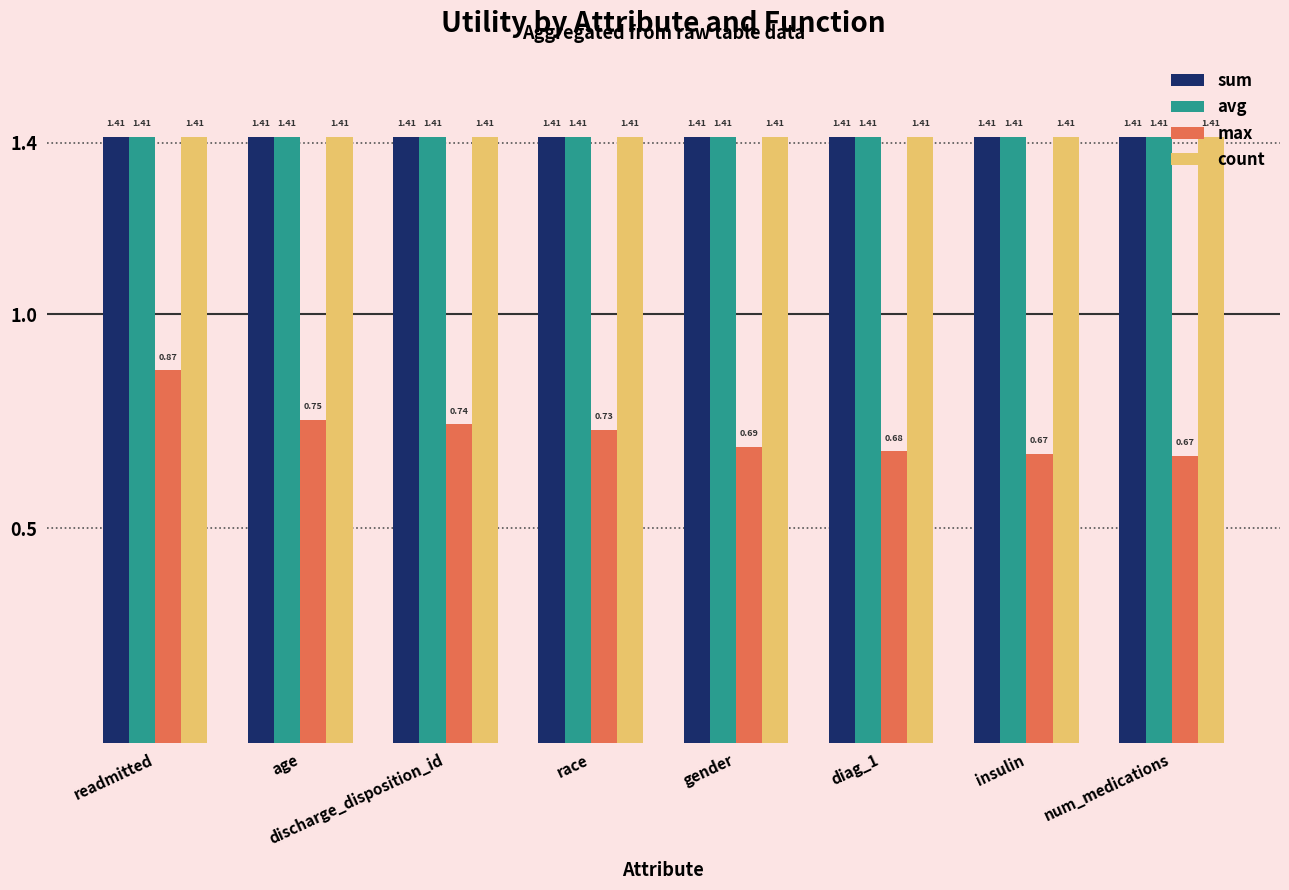

How many series are shown in this chart?

4